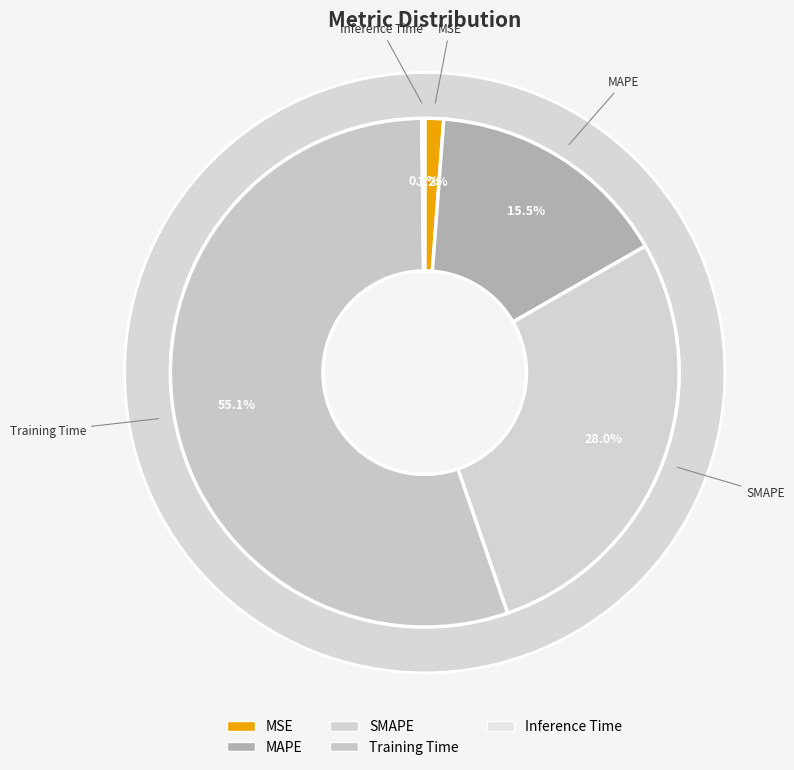

Which category has the smallest portion of the pie?

Inference Time